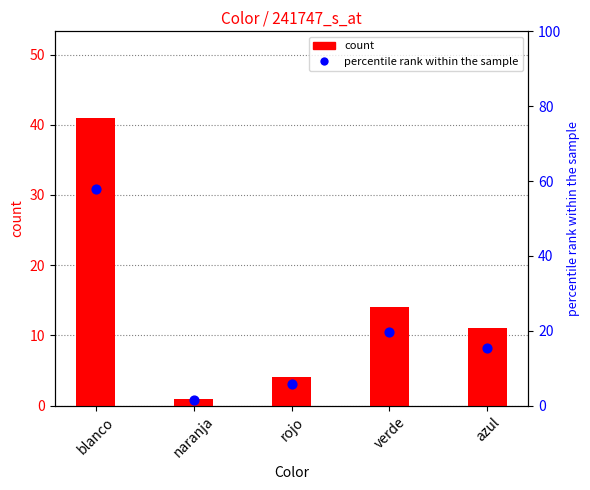

Which series contains the highest Y value?

percentile rank within the sample